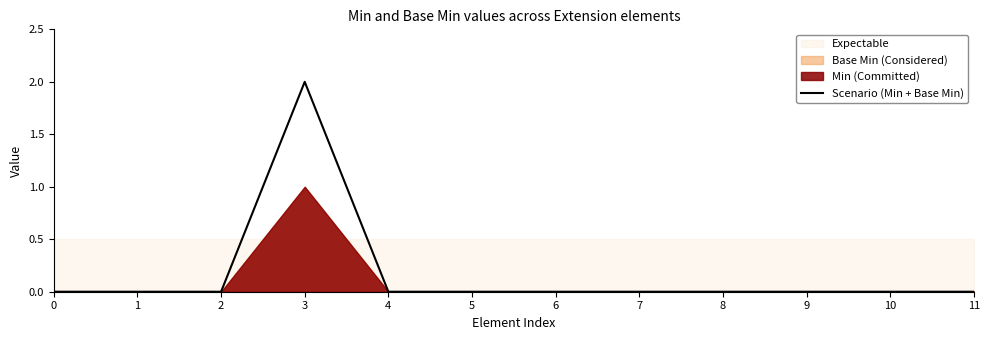

Which has a higher value, 7 or 10?

7